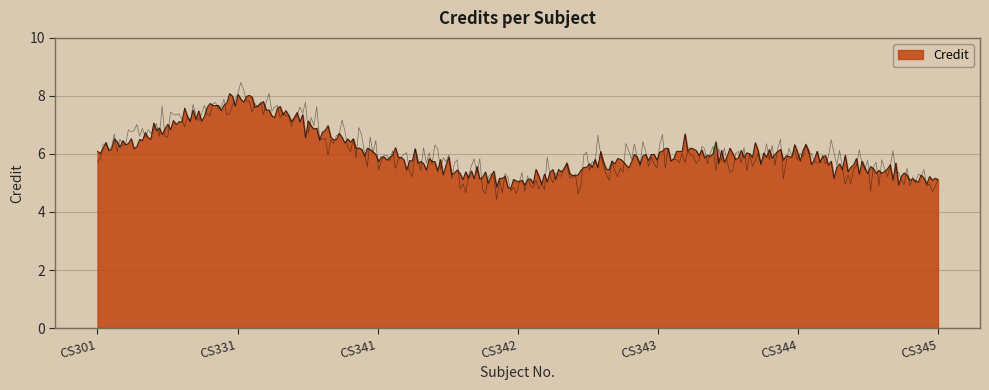

Read the value at CS343.

6